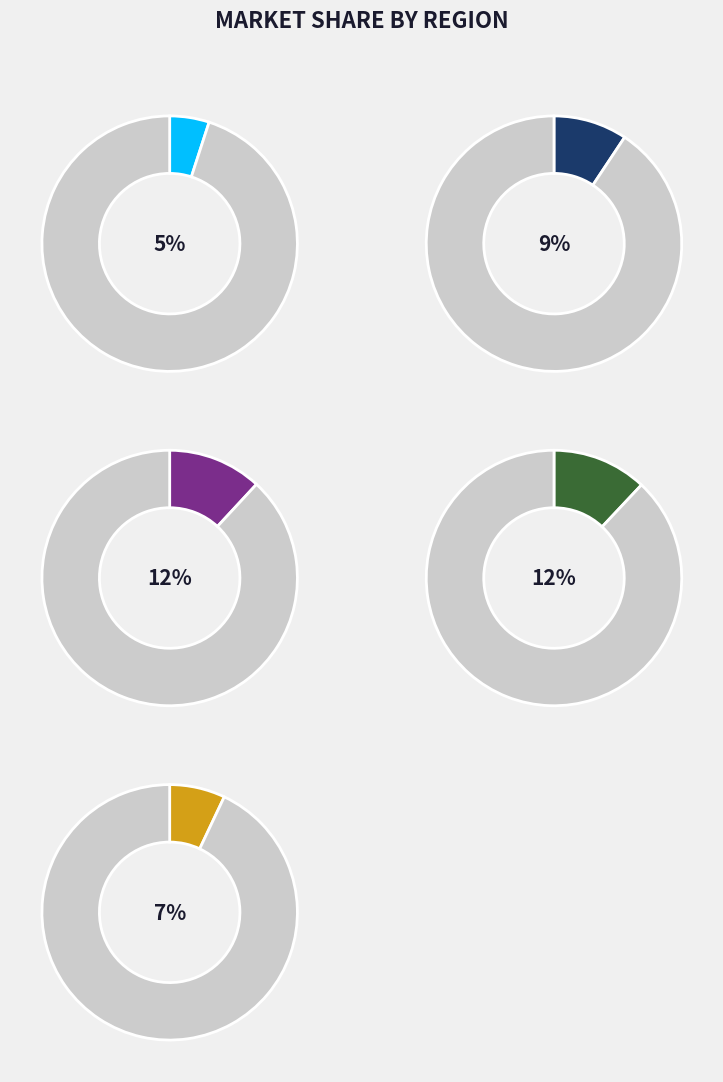

Is it true that 5 is 2% of the pie?

False